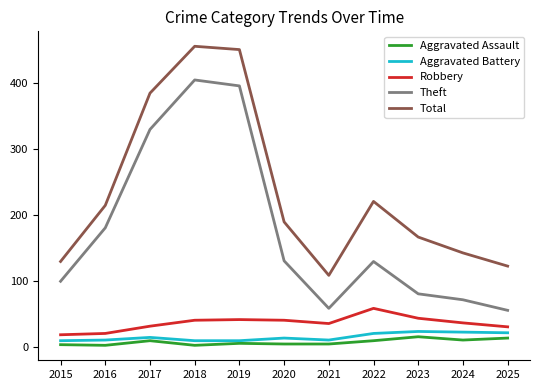

True or false: Aggravated Assault and Robbery intersect in this chart.

False